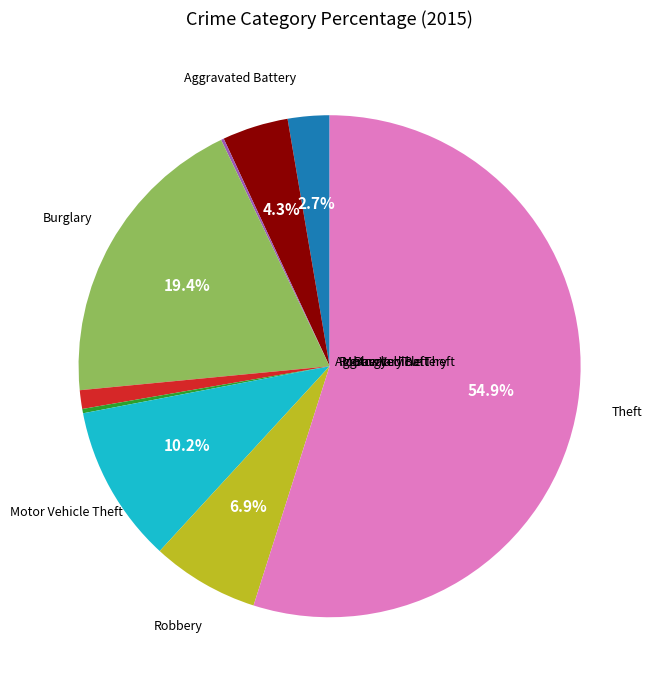

Does any single category account for the majority?

Yes